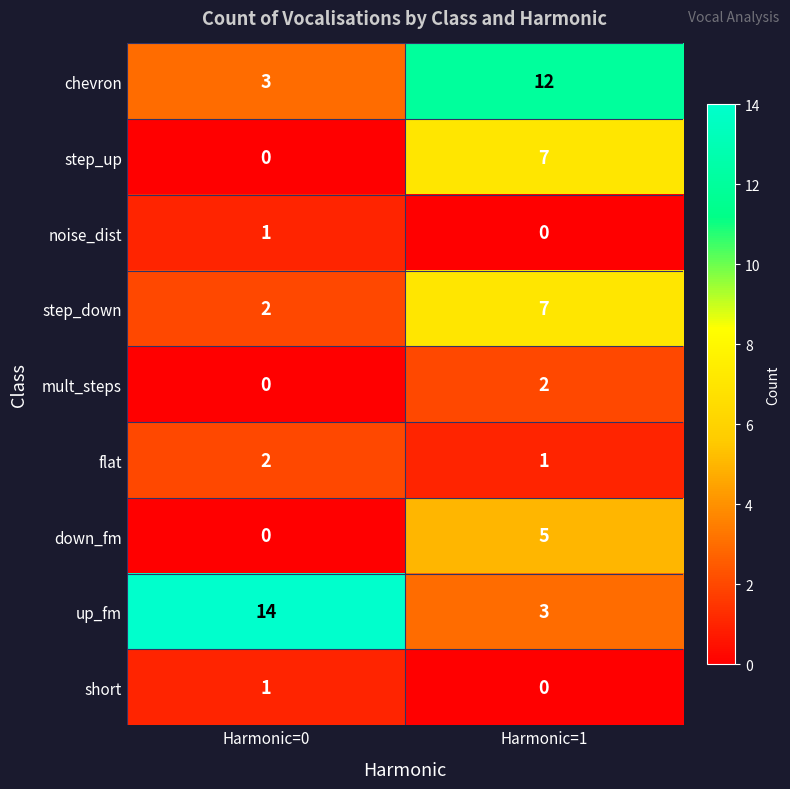

Count the number of categories in the chart.

2